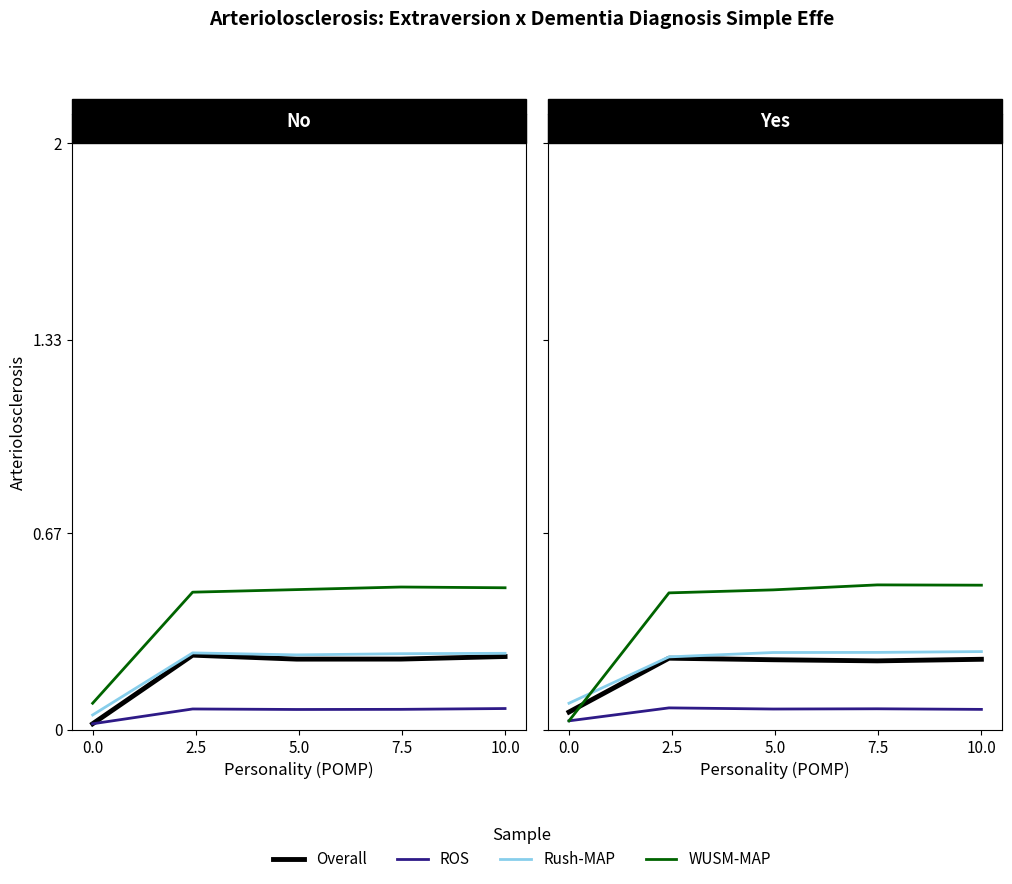

What is the total value across all series at 5.0?

1.0